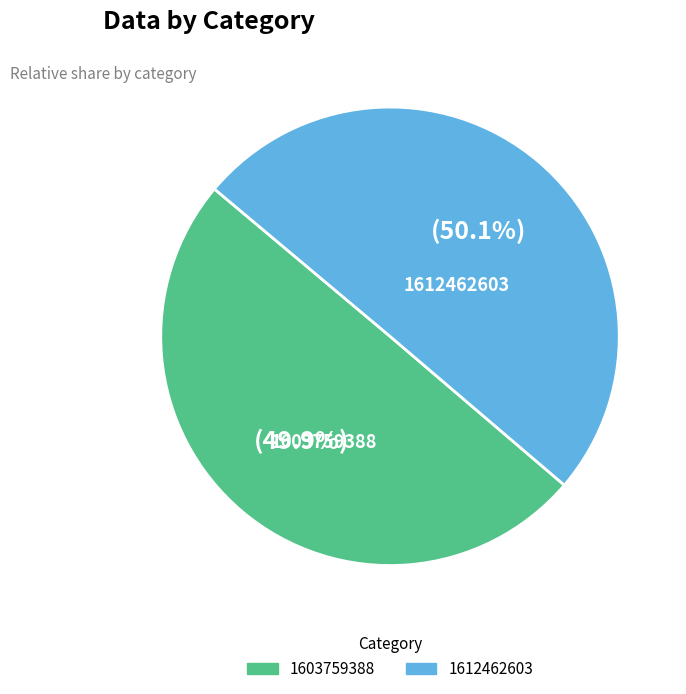

The 1612462603 slice represents 99% of the pie. True or false?

False